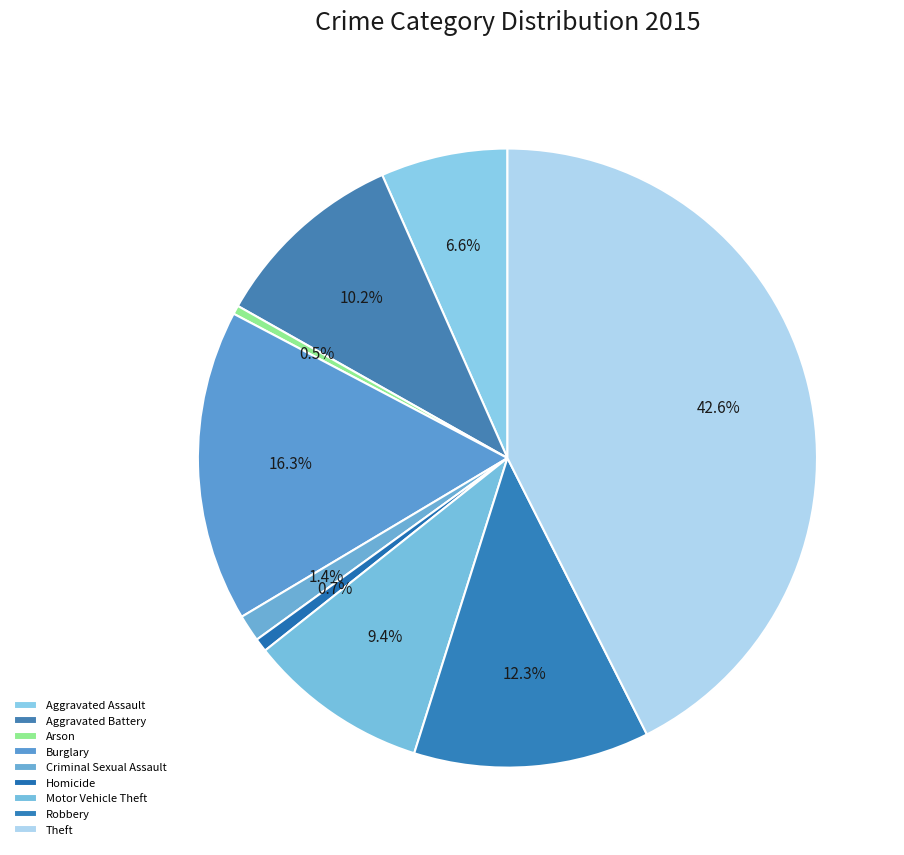

True or false: Robbery accounts for 7% of the total.

False